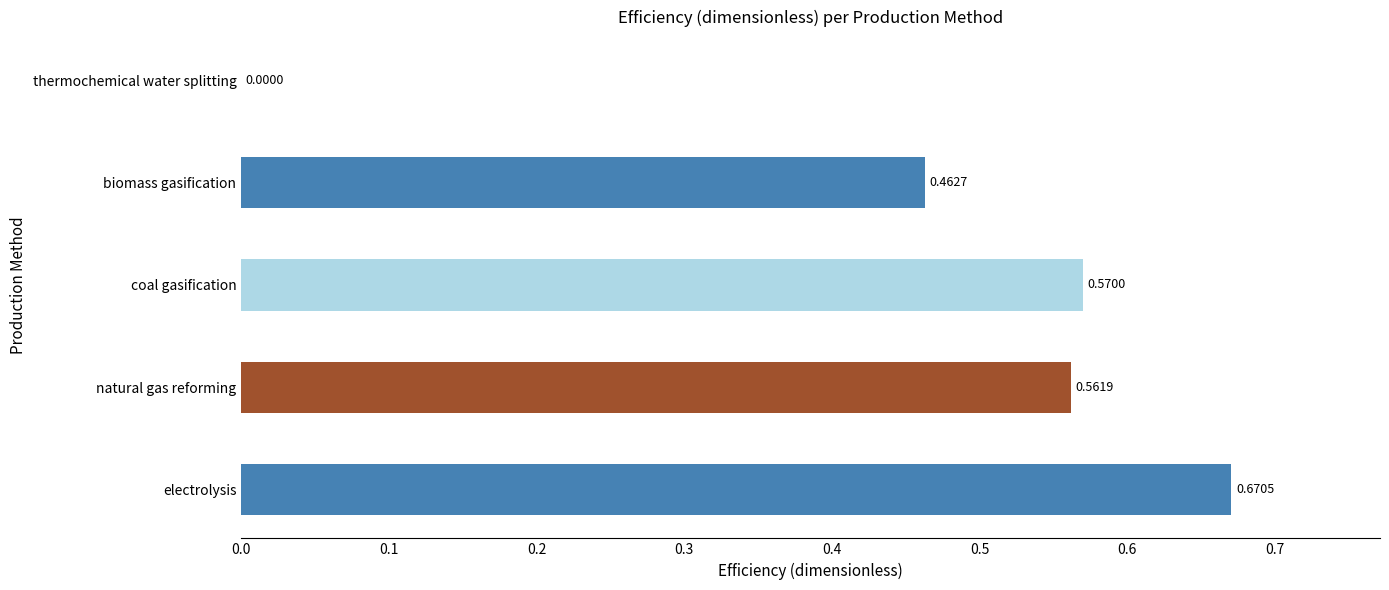

Which has a higher value, natural gas reforming or biomass gasification?

natural gas reforming